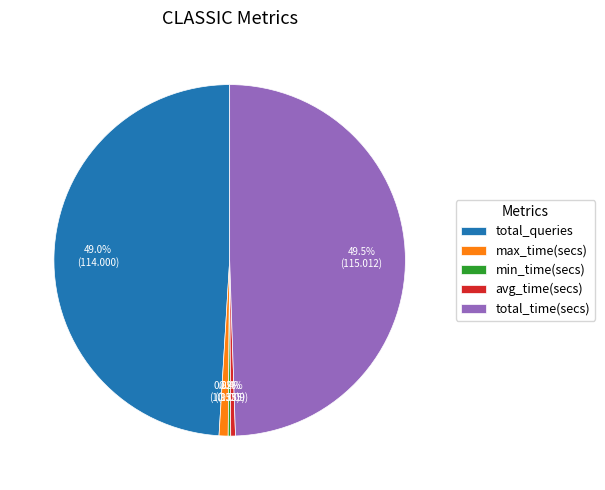

What portion of the pie excludes total_queries?

51.0%